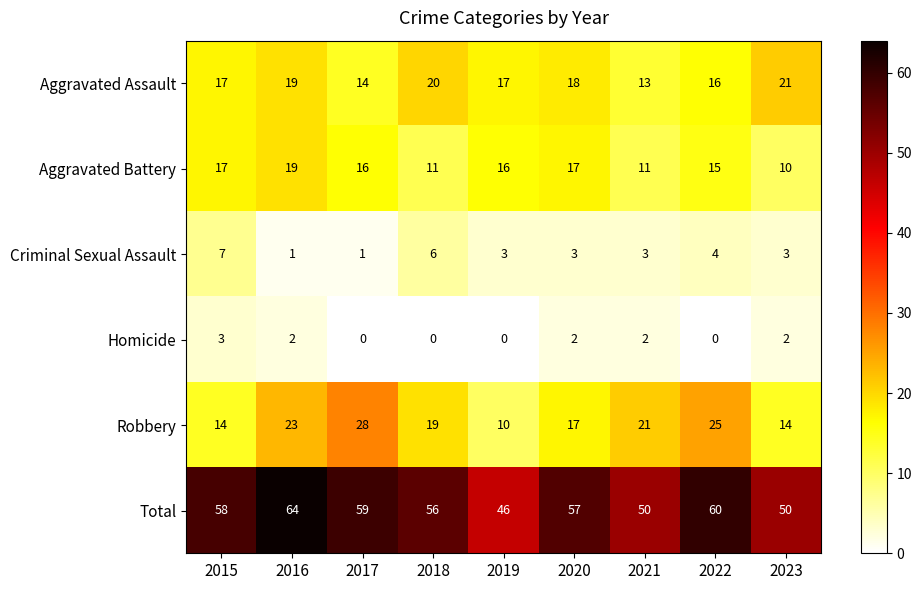

What is the approximate value of Aggravated Assault at 2018?

20